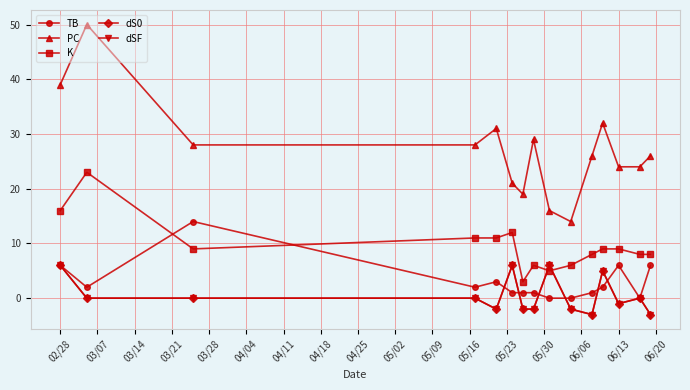

Does the chart have visible grid lines?

Yes